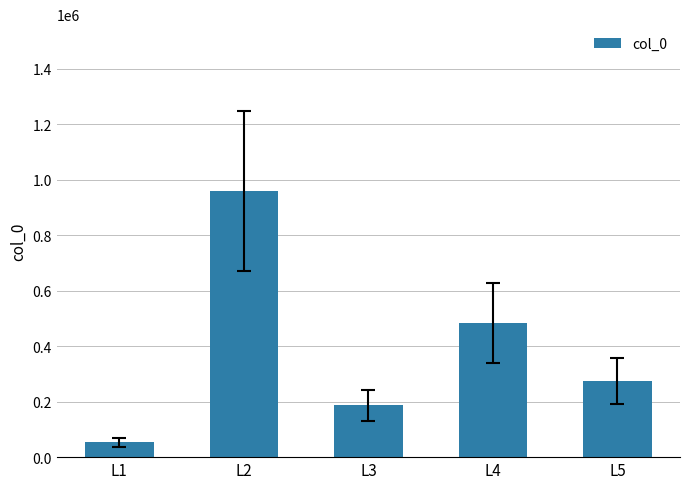

How many data points are less than 275506?

2